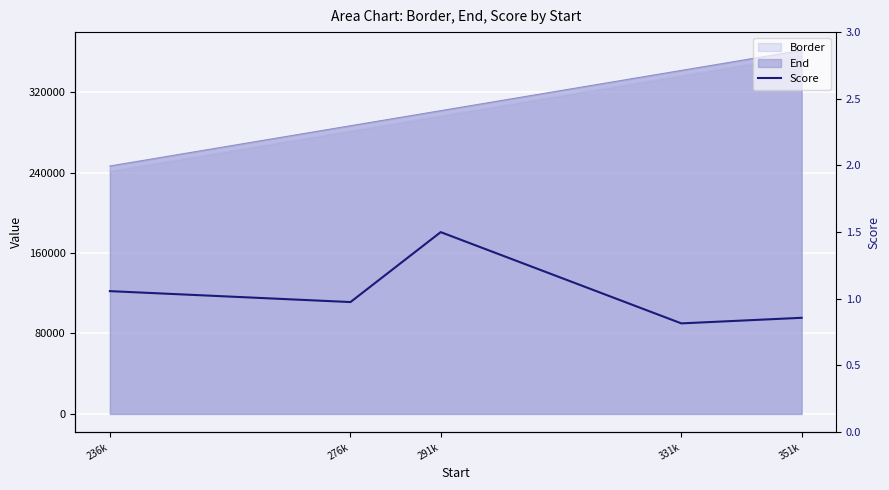

At which category does the data reach its first local valley?

276k